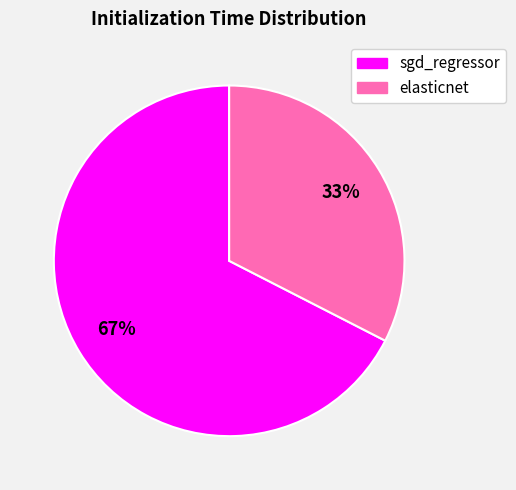

What is the smallest slice in the pie chart?

elasticnet